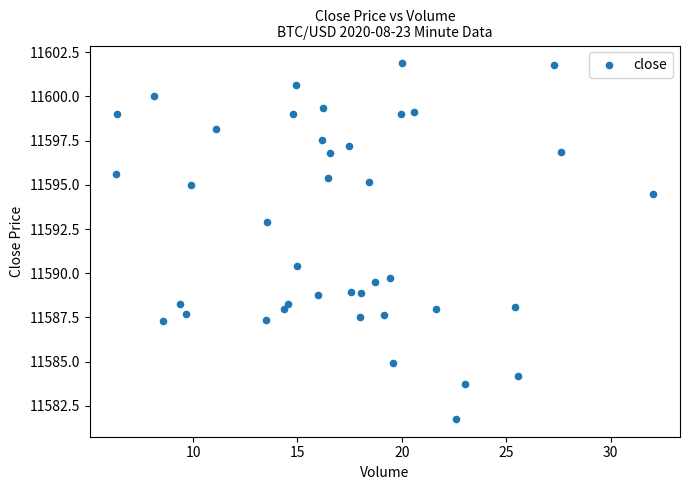

What is the range of X values (max minus min)?

25.7